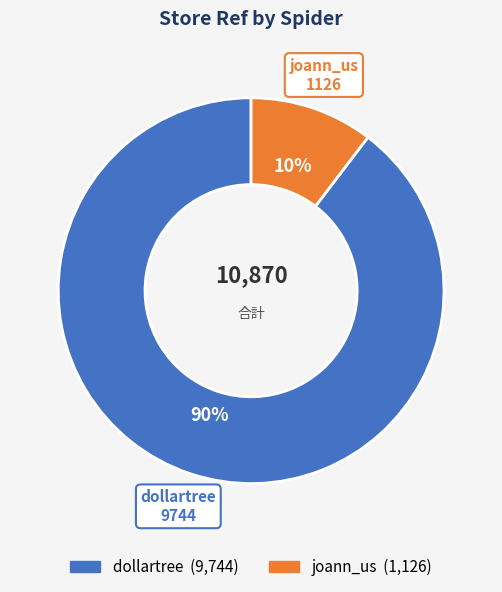

To the nearest percent, what percentage of the pie is dollartree?

90%